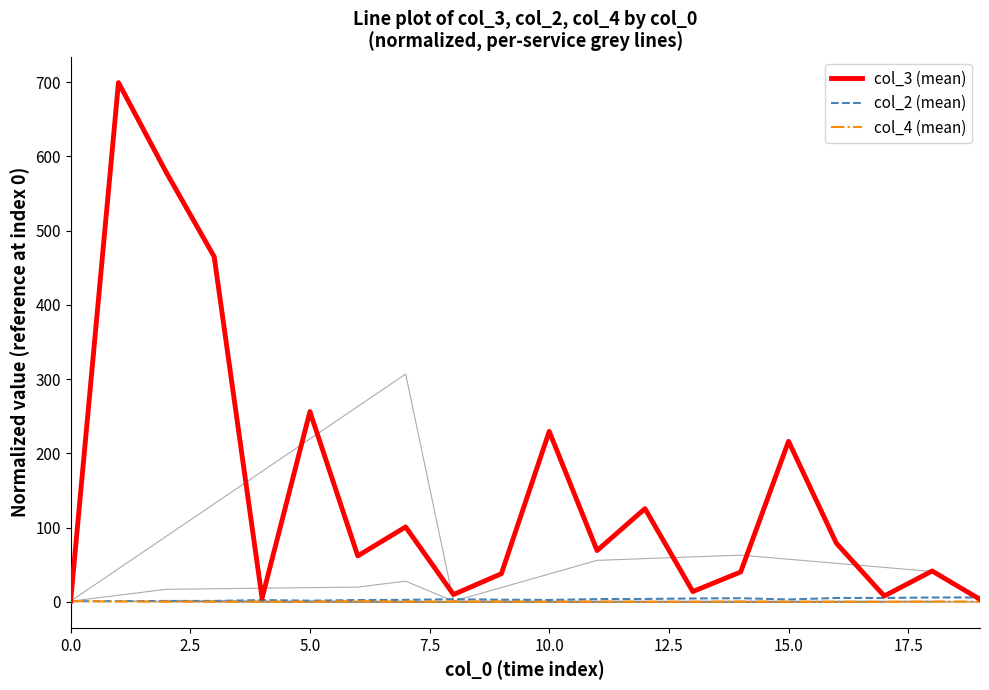

Is it true that col_4 (mean) equals 1.0 at 0.0?

True